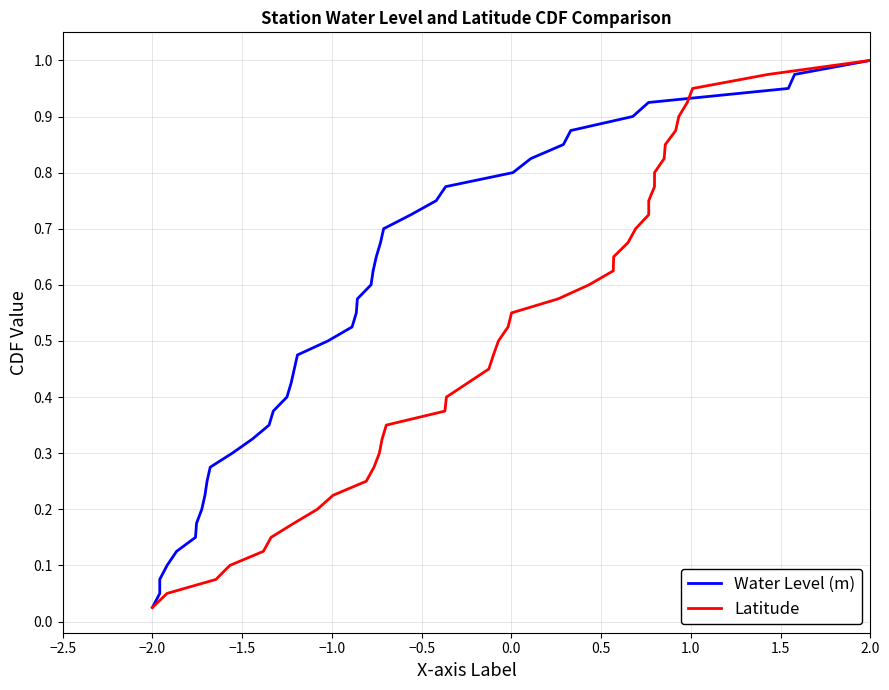

Reading left to right, extract all data points from this chart.

Water Level (m): 0.0	0.1	0.1	0.1	0.1	0.1	0.2	0.2	0.2	0.2	0.3	0.3	0.3	0.3	0.4	0.4	0.4	0.5	0.5	0.5	0.5	0.6	0.6	0.6	0.6	0.7	0.7	0.7	0.7	0.8	0.8	0.8	0.8	0.8	0.9	0.9	0.9	0.9	1.0	1.0
Latitude: 0.0	0.1	0.1	0.1	0.1	0.1	0.2	0.2	0.2	0.2	0.3	0.3	0.3	0.3	0.4	0.4	0.4	0.5	0.5	0.5	0.5	0.6	0.6	0.6	0.6	0.7	0.7	0.7	0.7	0.8	0.8	0.8	0.8	0.8	0.9	0.9	0.9	0.9	1.0	1.0